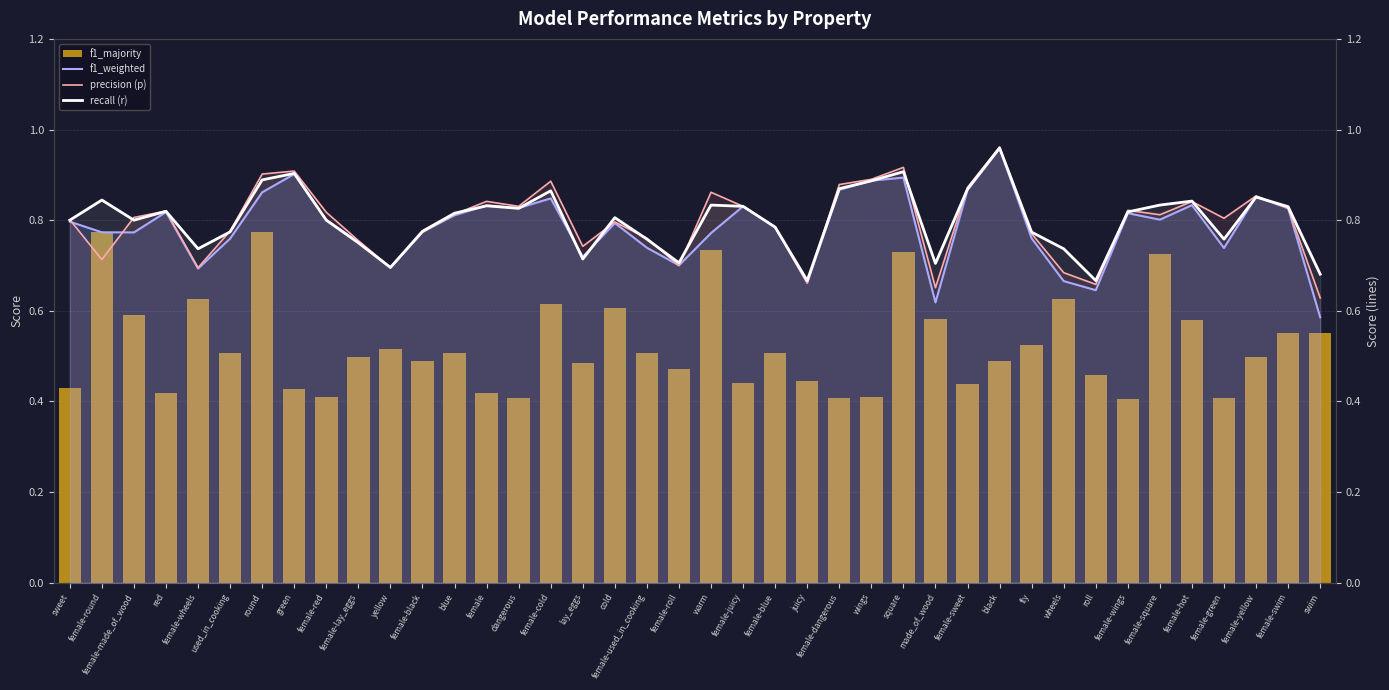

Are the bars grouped side by side (vs. stacked)?

Yes